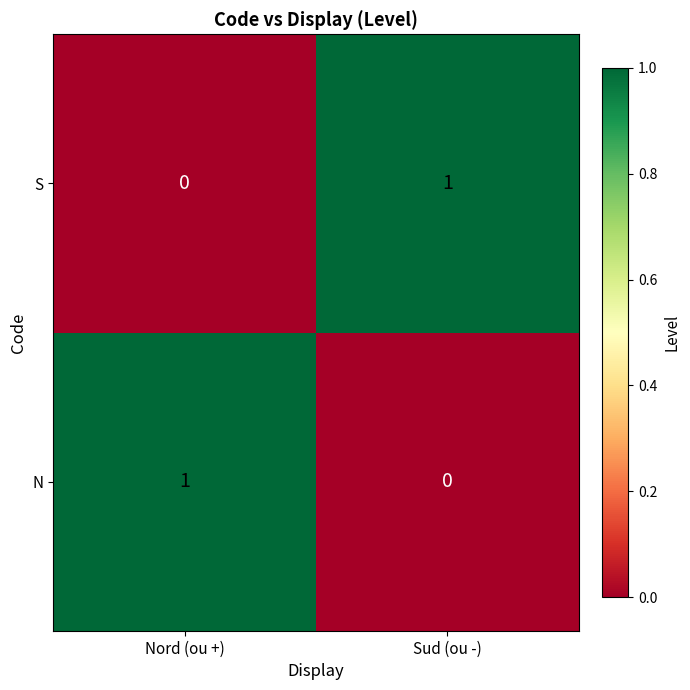

The S series shows 2 at Sud (ou -). True or false?

False